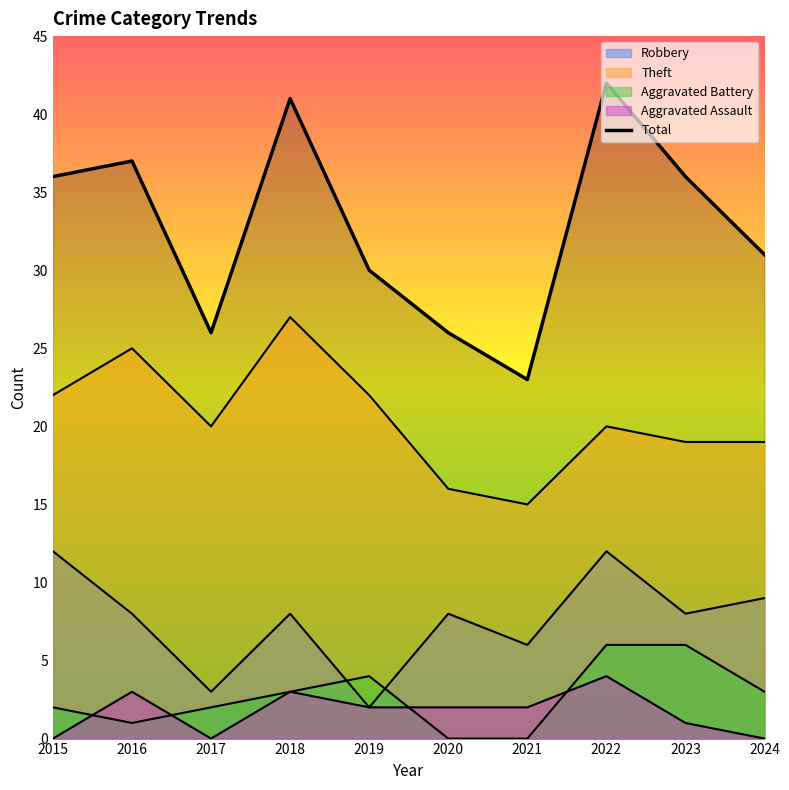

True or false: Robbery and Total cross at least once.

False